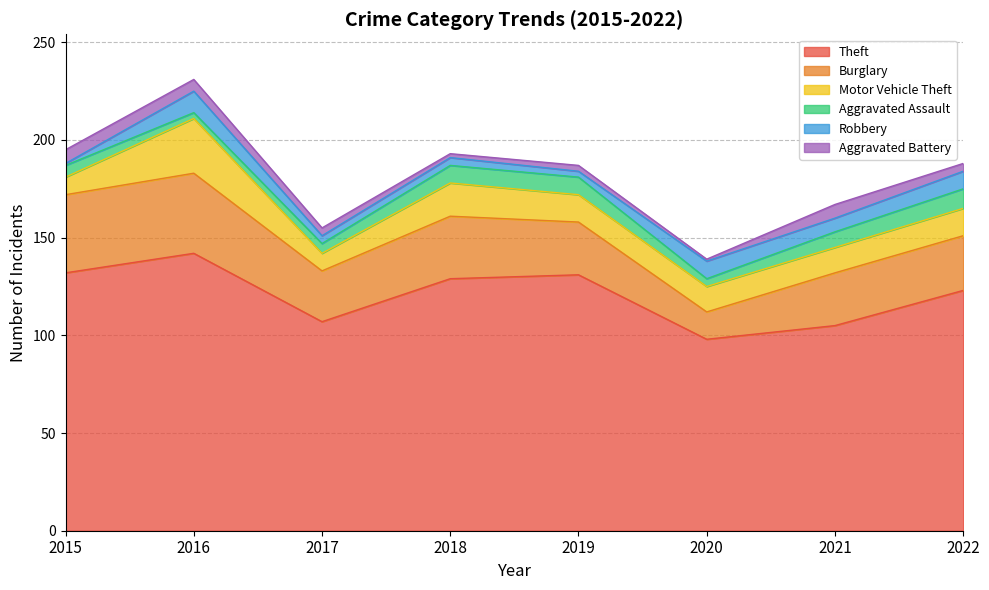

What is the difference between the highest and lowest values at 2016?

139